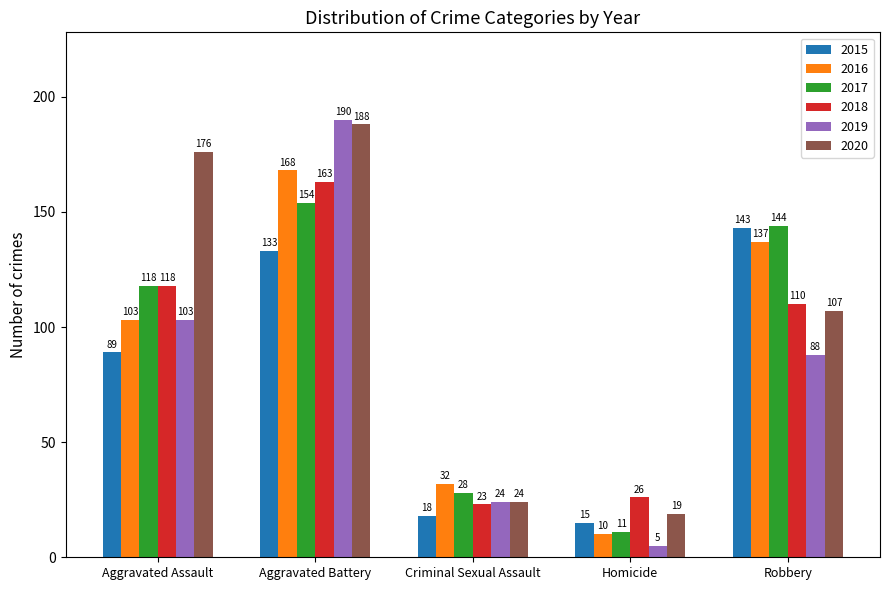

Reading left to right, extract all data points from this chart.

2015: 89	133	18	15	143
2016: 103	168	32	10	137
2017: 118	154	28	11	144
2018: 118	163	23	26	110
2019: 103	190	24	5	88
2020: 176	188	24	19	107